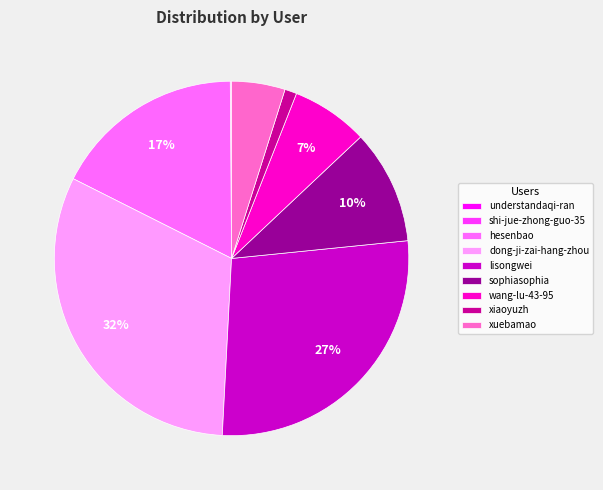

To the nearest percent, what is the difference between the largest and smallest slice percentages?

32%